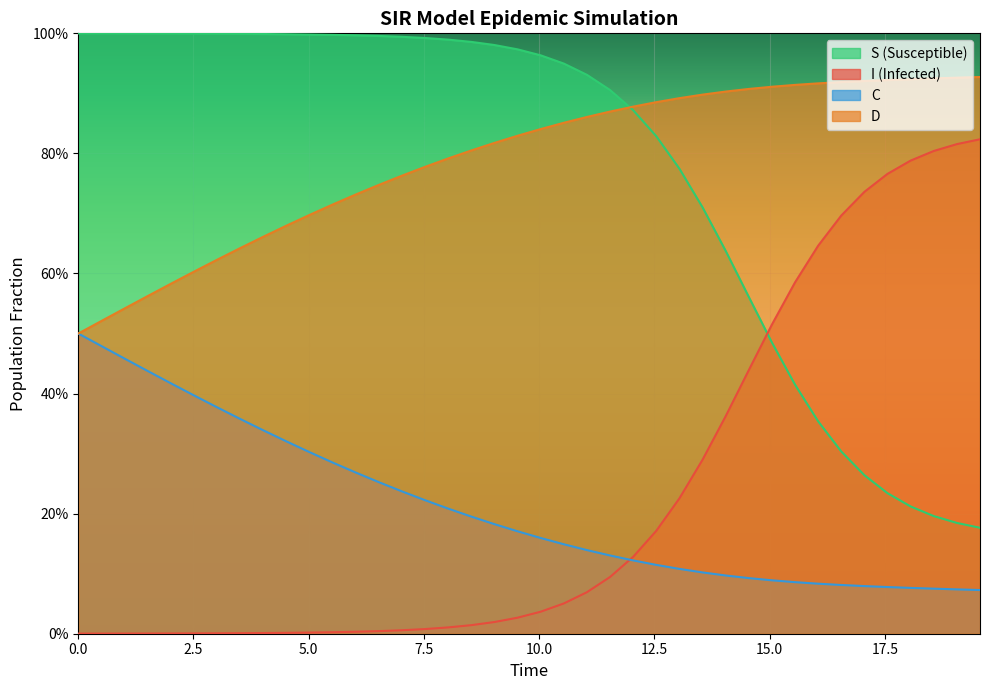

What are all the series names shown in the legend?

S (Susceptible), I (Infected), C, D